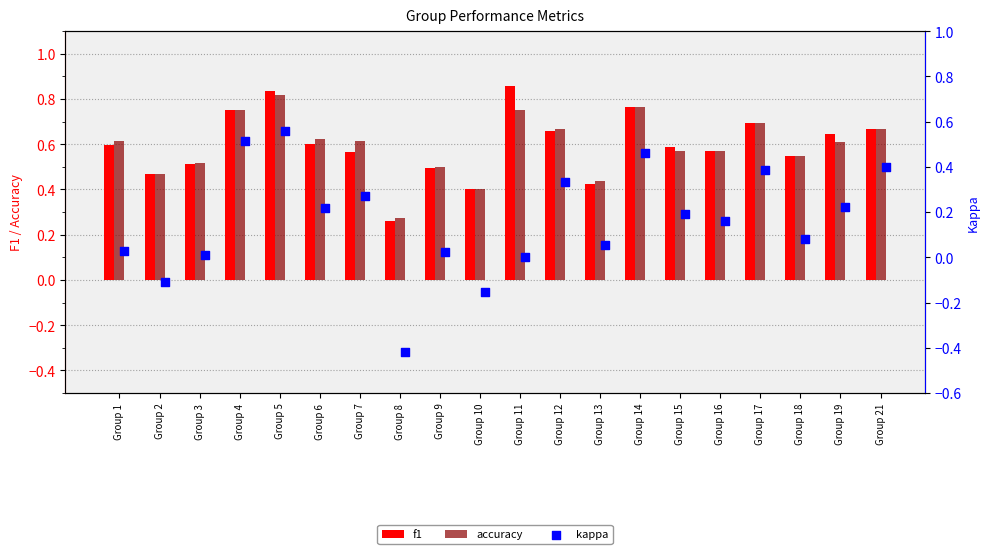

Is the value of accuracy at Group 2 greater than the value of f1 at Group 18?

No